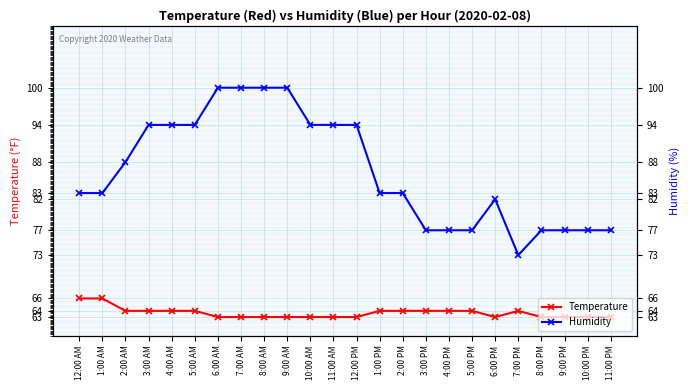

How many data points in Temperature are above 64?

2